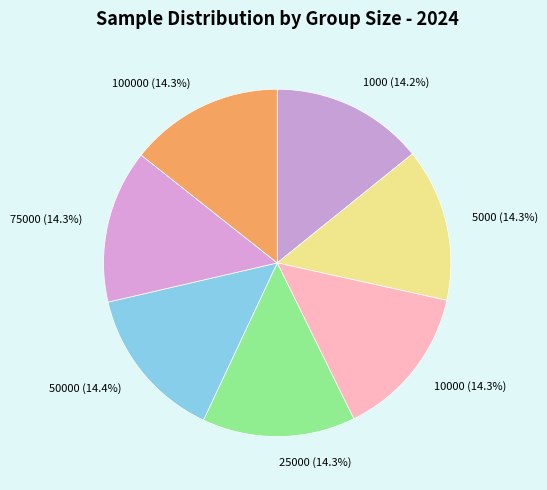

What is the total percentage of 50000 and 1000?

28.6%